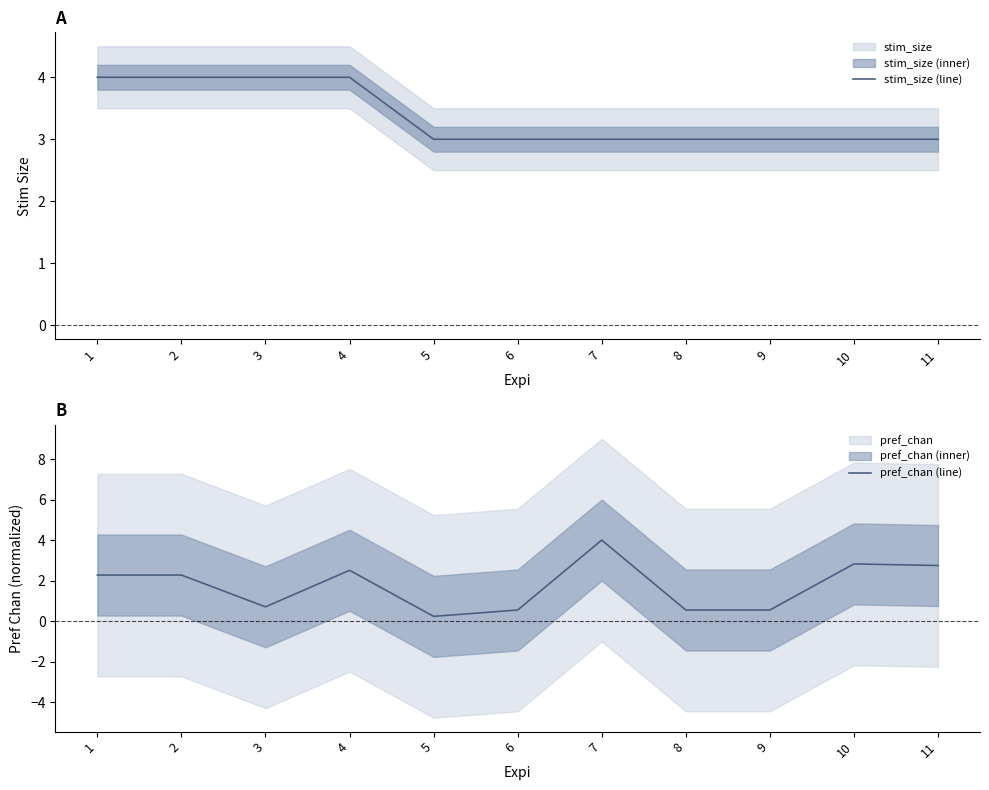

At which category is the sum across all series the highest?

7